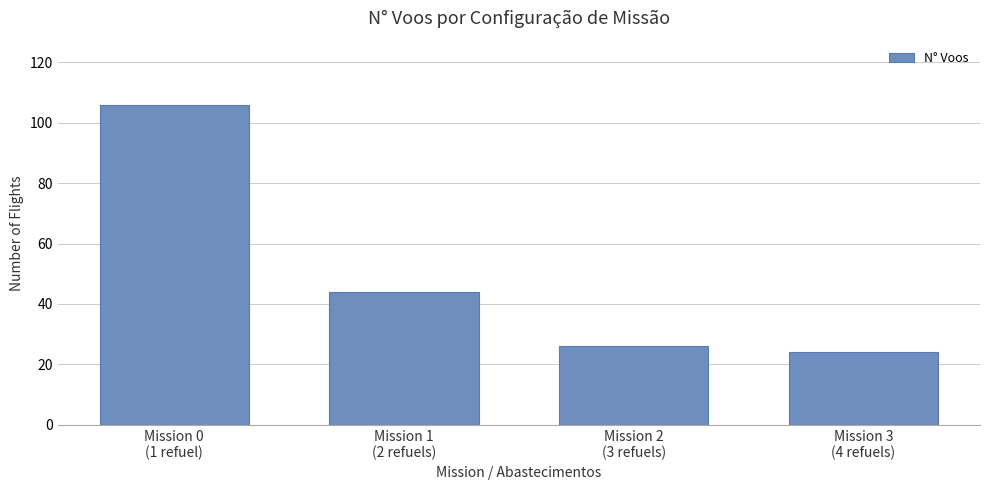

What is the label of the 1st bar from the right?

Mission 3
(4 refuels)